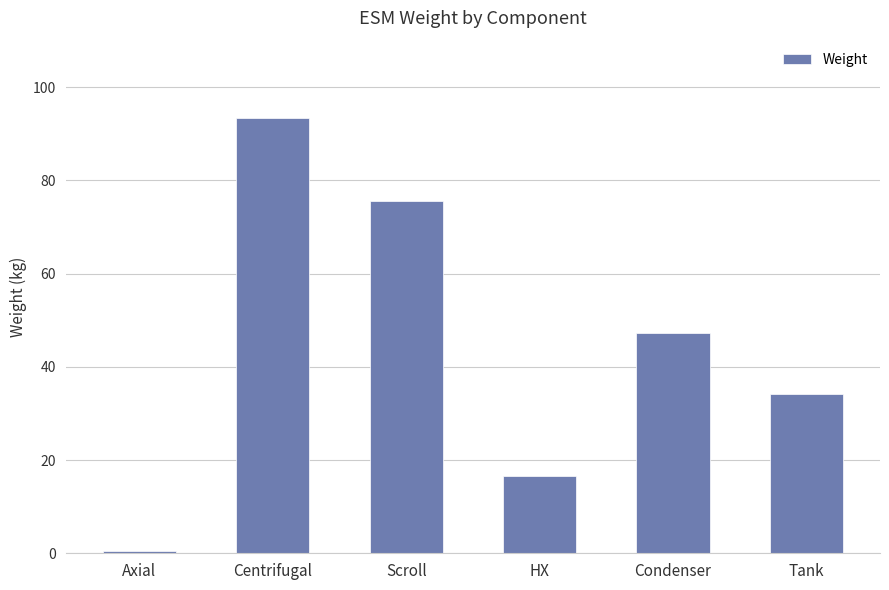

List the labels in order of value, smallest first.

Axial, HX, Tank, Condenser, Scroll, Centrifugal